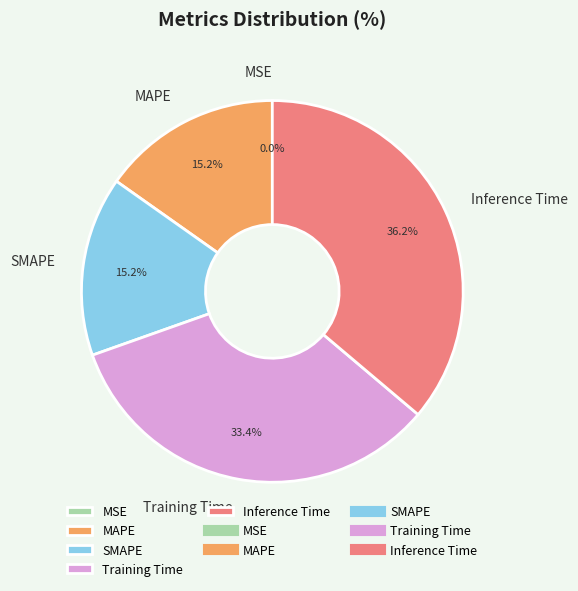

Does any single category account for the majority?

No